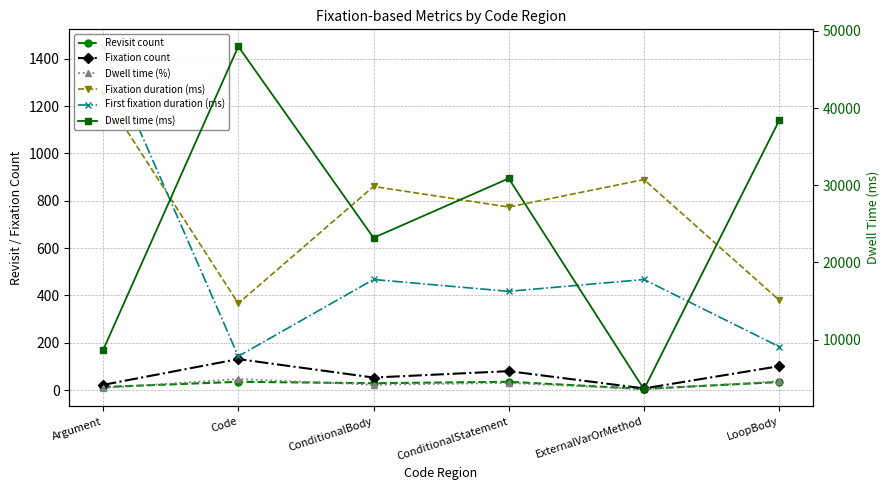

Which series has the largest total across all categories?

Dwell time (ms)